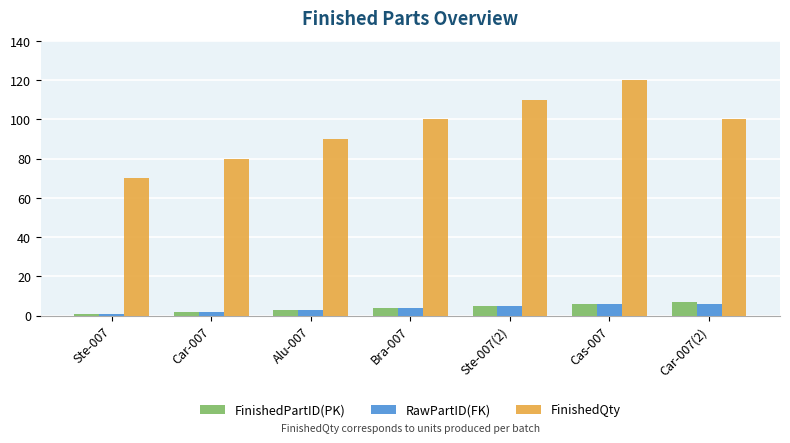

Does the chart contain any negative values?

No